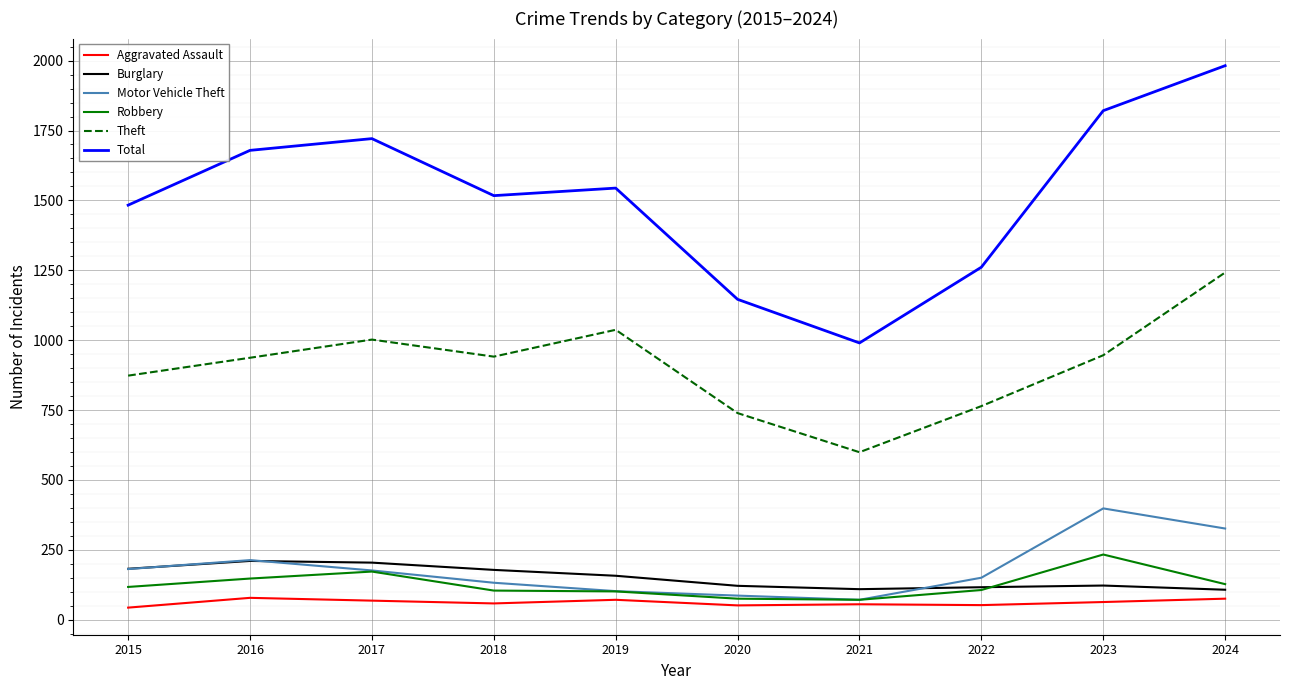

In Robbery, how many points are higher than both neighbors (excluding endpoints)?

2